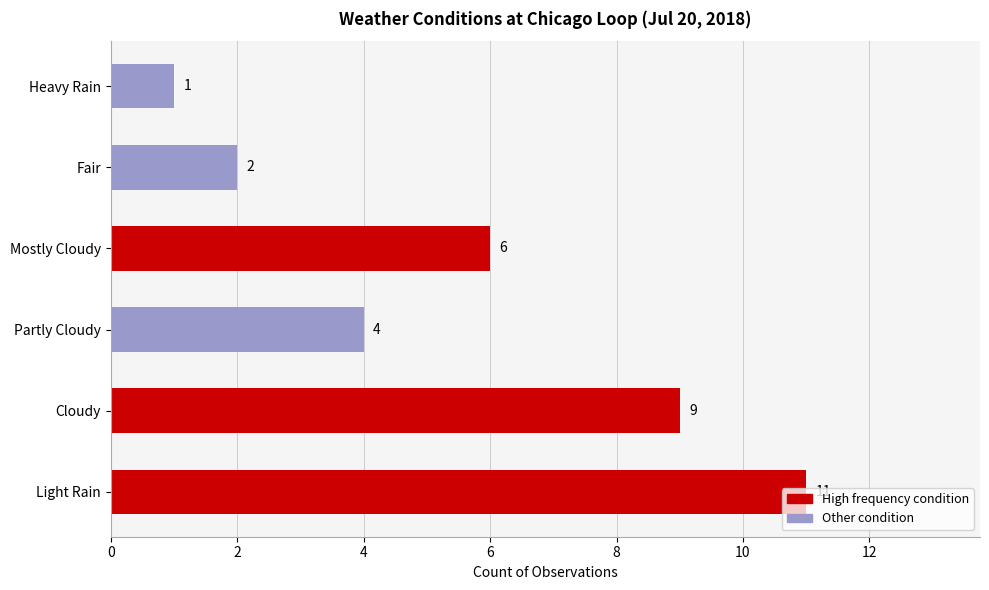

What is the maximum value shown in the chart?

11